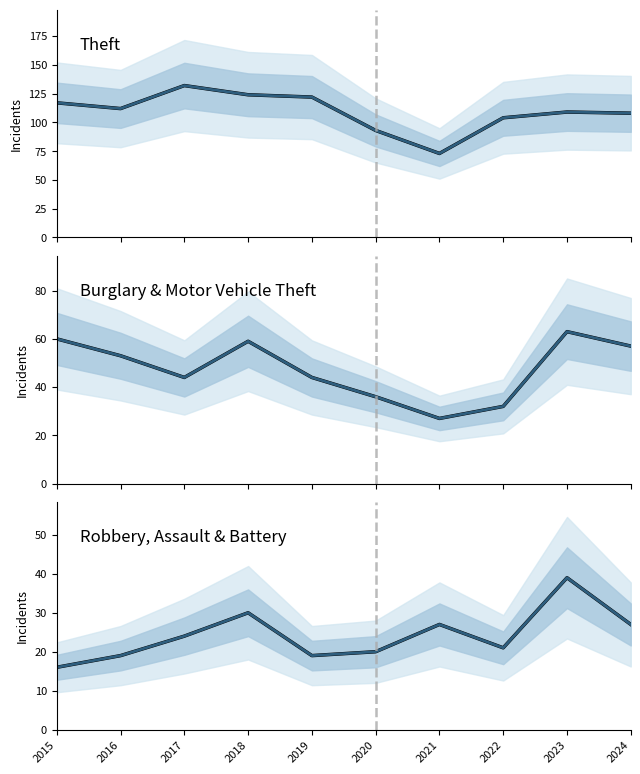

Where is Combined (trend) nearest to the value 27?

2021